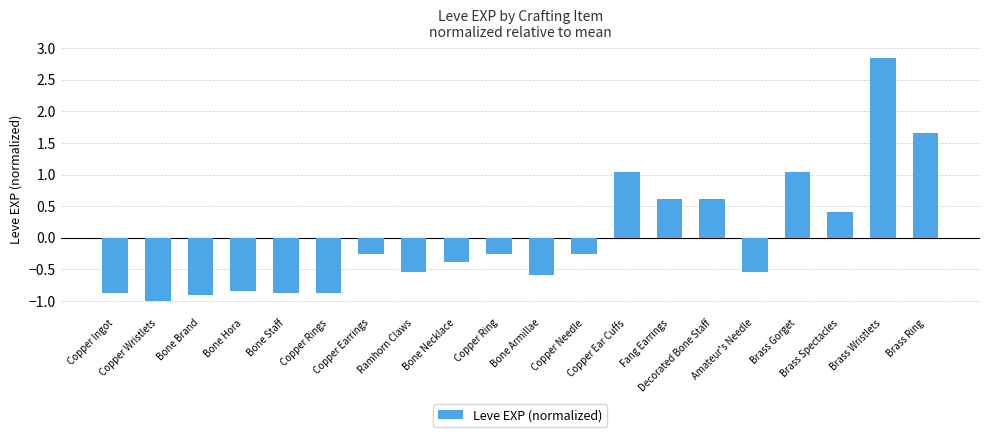

Between Copper Earrings and Copper Rings, which is larger?

Copper Earrings